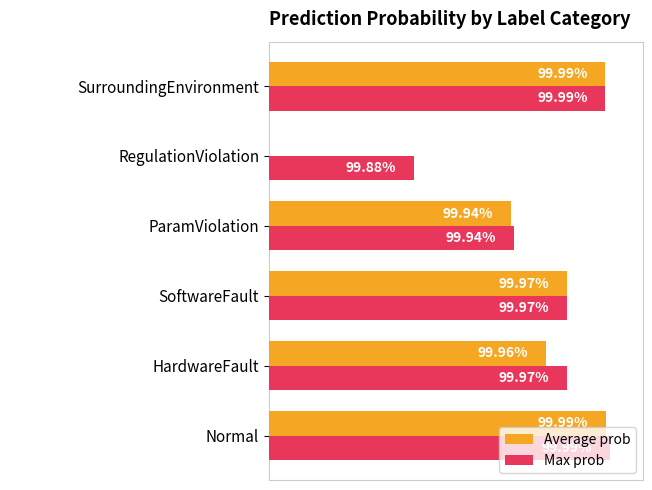

Which series has the largest range (max minus min)?

Average prob